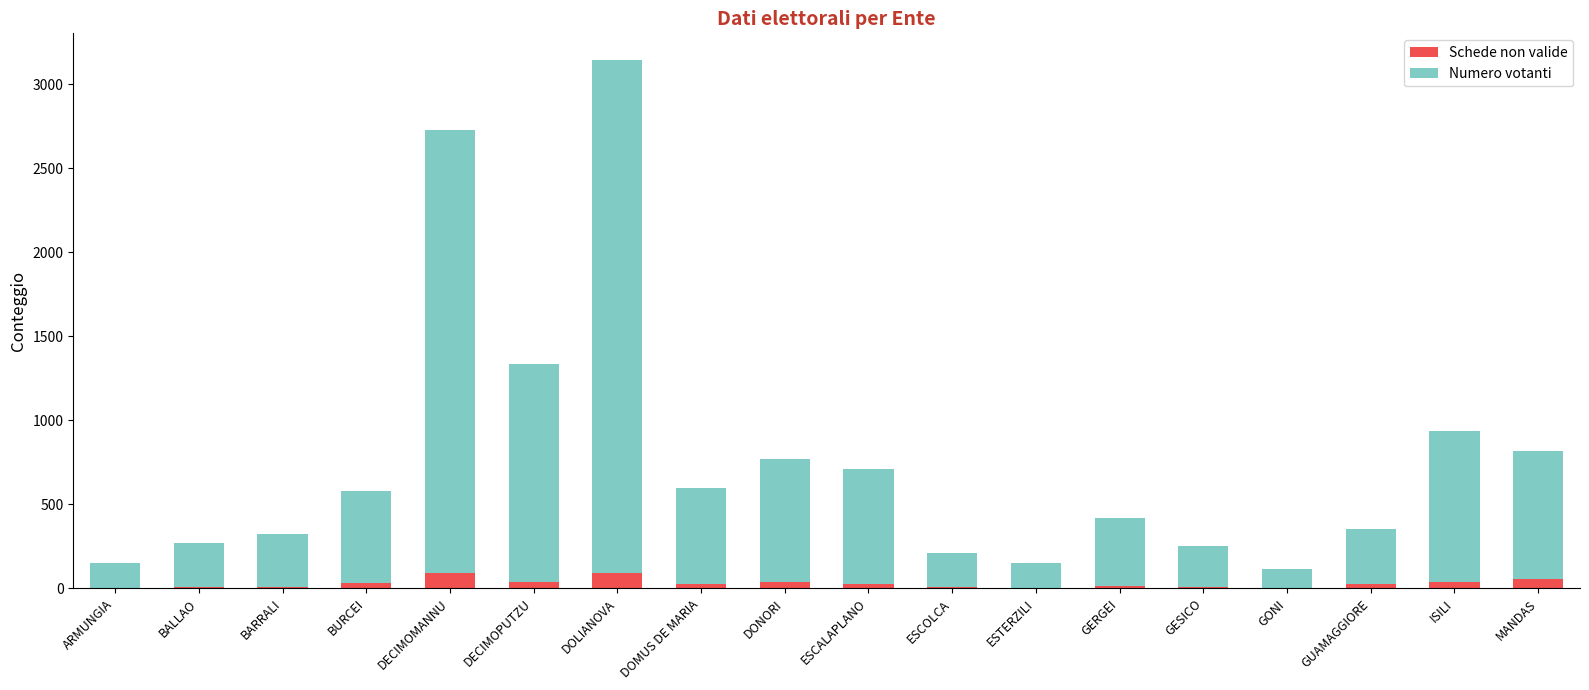

What is the maximum value for Schede non valide?

91